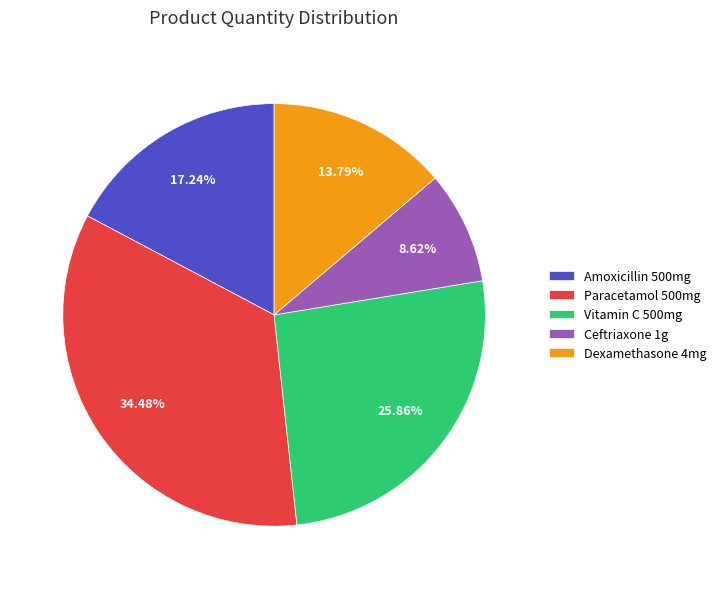

What is the ratio of the value at Paracetamol 500mg to the value at Dexamethasone 4mg?

2.5